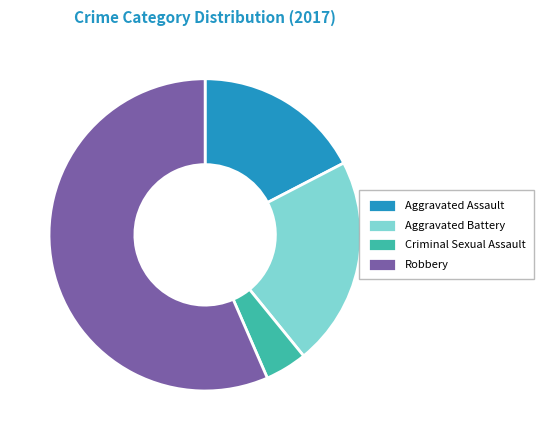

Rank the categories by value from lowest to highest.

Criminal Sexual Assault, Aggravated Assault, Aggravated Battery, Robbery